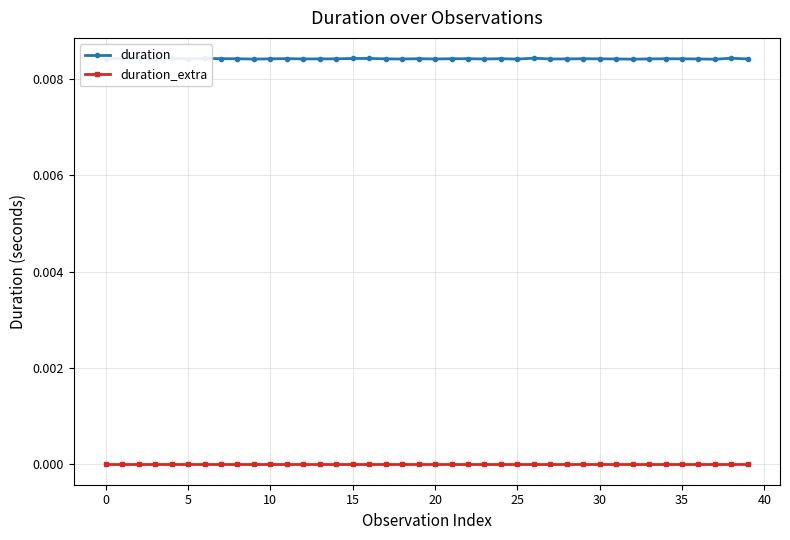

Which series has the largest range (max minus min)?

duration